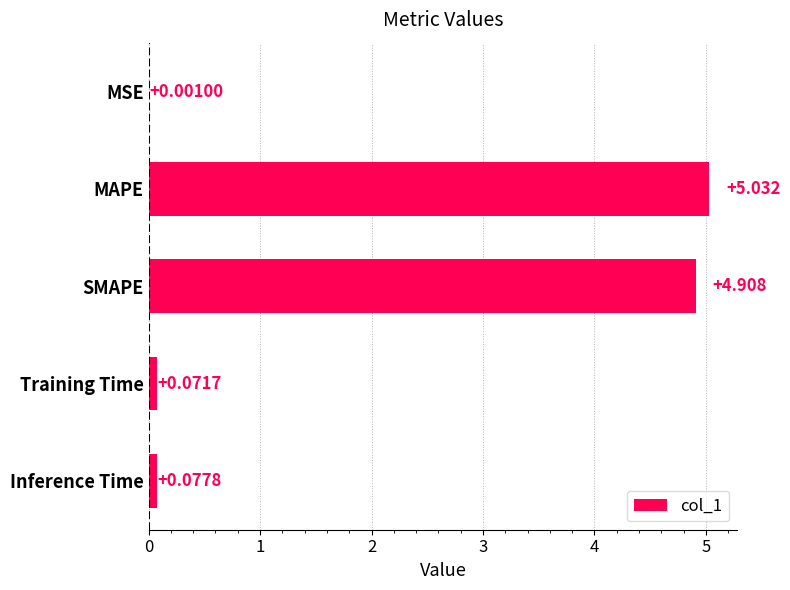

Where is the data nearest to the value 2?

Inference Time